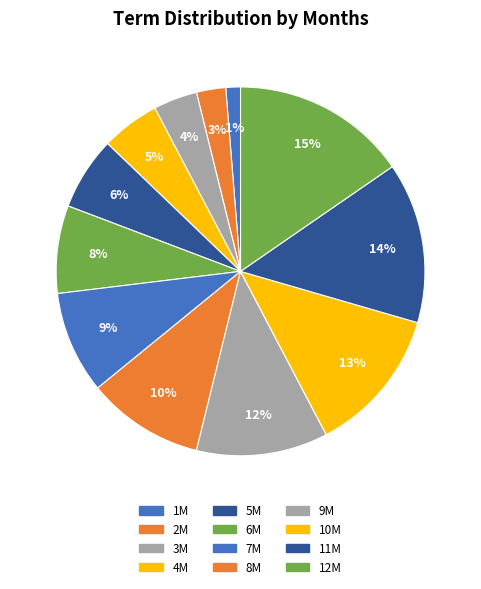

To the nearest percent, what is the difference between the largest and smallest slice percentages?

14%